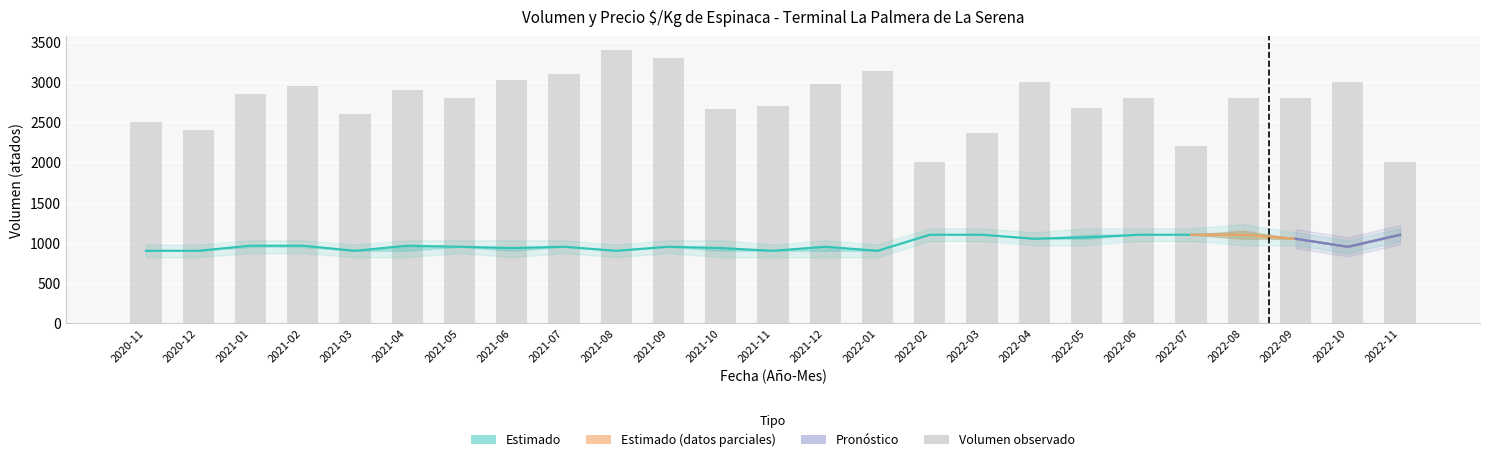

Rank the categories by Precio_lower value from highest to lowest.

2022-02, 2022-03, 2022-06, 2022-07, 2022-11, 2022-04, 2022-05, 2022-08, 2022-09, 2021-01, 2021-02, 2021-05, 2021-07, 2021-09, 2022-10, 2020-11, 2020-12, 2021-03, 2021-04, 2021-06, 2021-08, 2021-10, 2021-11, 2021-12, 2022-01